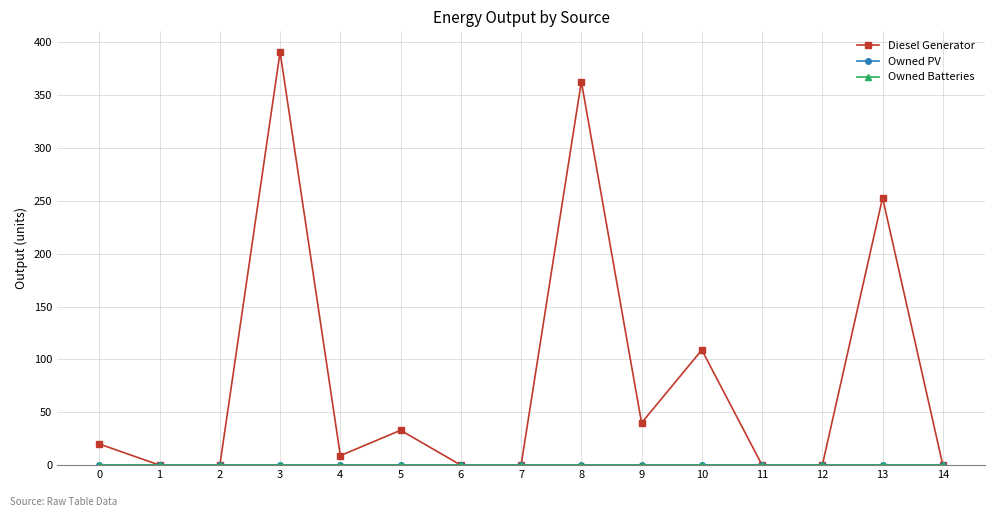

Reading left to right, list all the values displayed in this chart.

Diesel Generator: 0=20	1=0	2=0	3=391	4=9	5=33	6=0	7=0	8=363	9=40	10=109	11=0	12=0	13=253	14=0
Owned PV: 0=0	1=0	2=0	3=0	4=0	5=0	6=0	7=0	8=0	9=0	10=0	11=0	12=0	13=0	14=0
Owned Batteries: 0=0	1=0	2=0	3=0	4=0	5=0	6=0	7=0	8=0	9=0	10=0	11=0	12=0	13=0	14=0